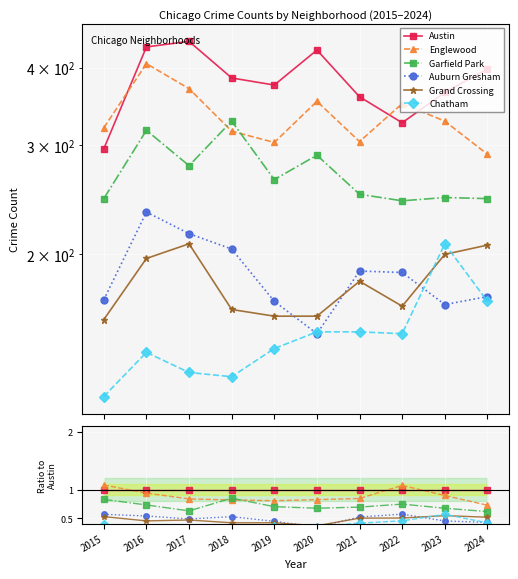

The value of Austin at 2018 is 1.4. True or false?

False